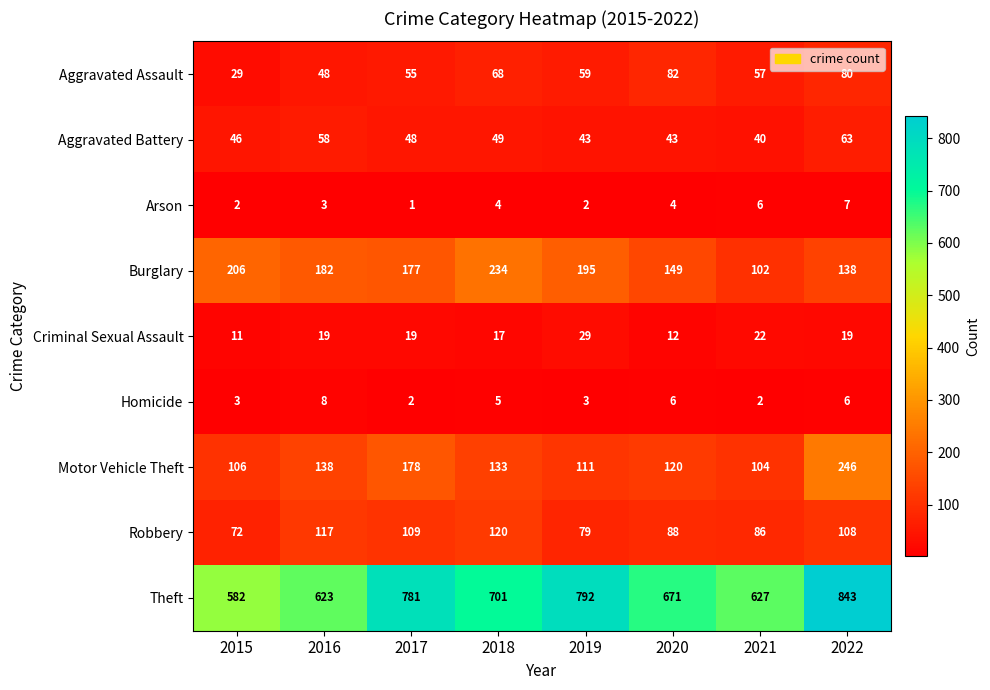

Which label corresponds to the smallest value in the chart?

2017